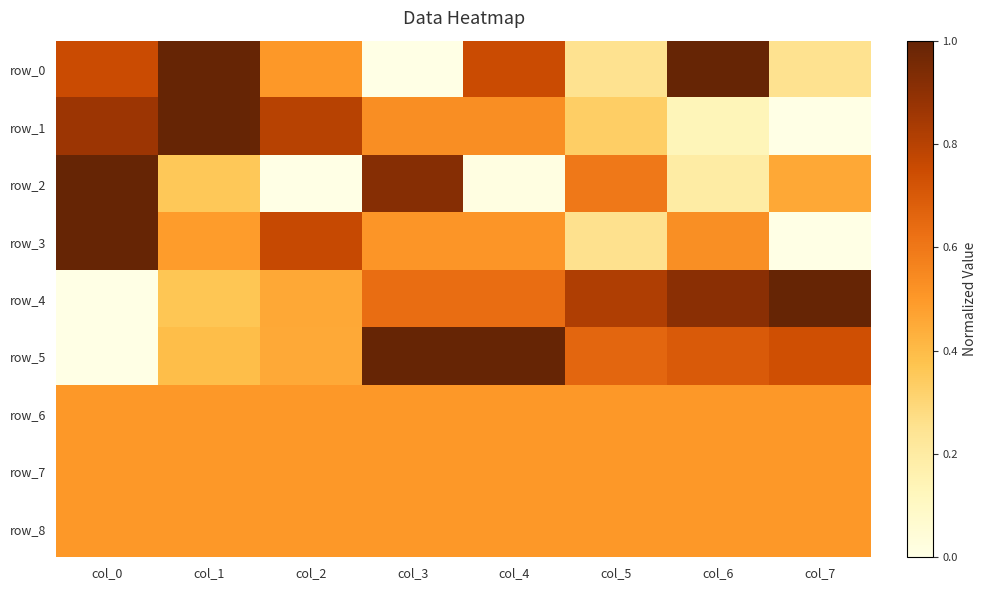

Which has a higher value, col_6 or col_7?

col_6